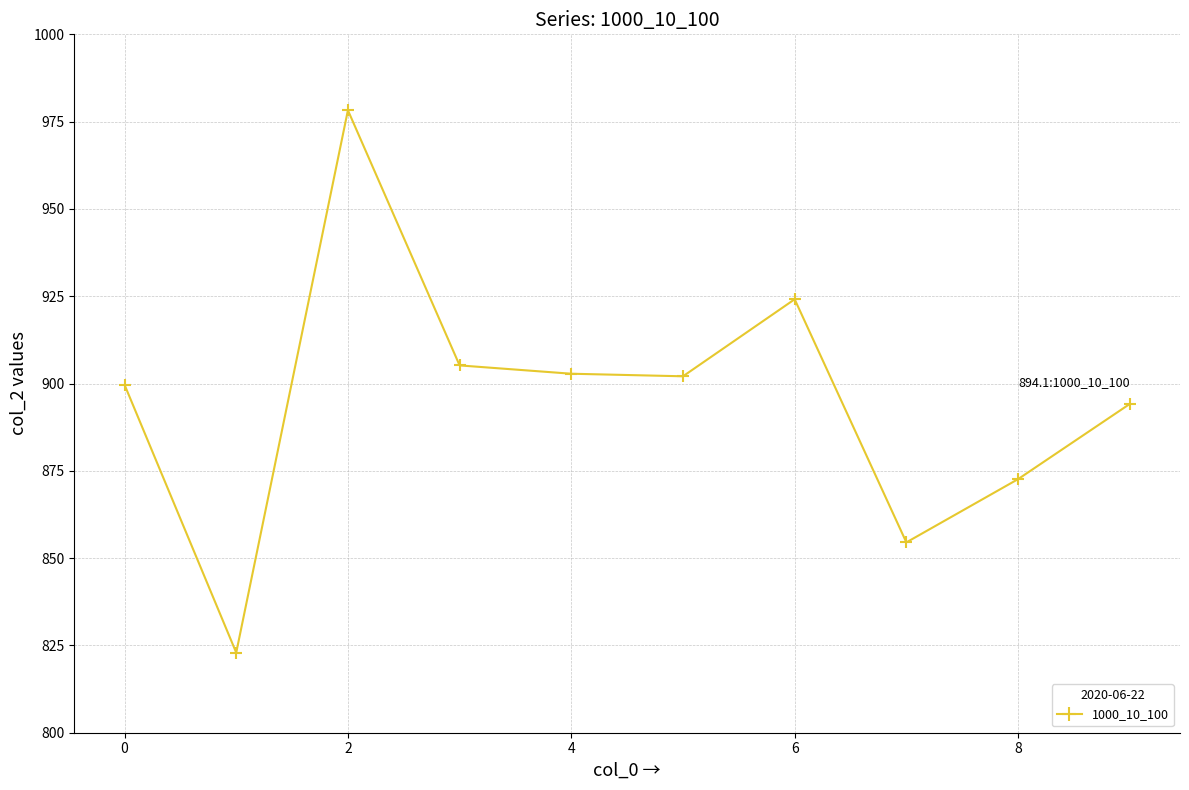

What is the average value?

895.6